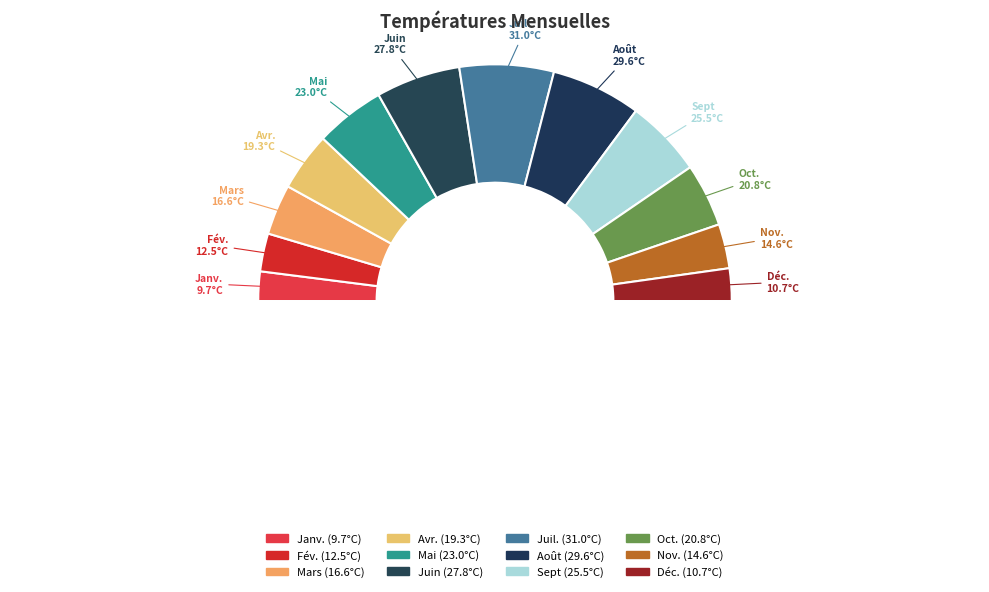

How many segments does this pie chart have?

13